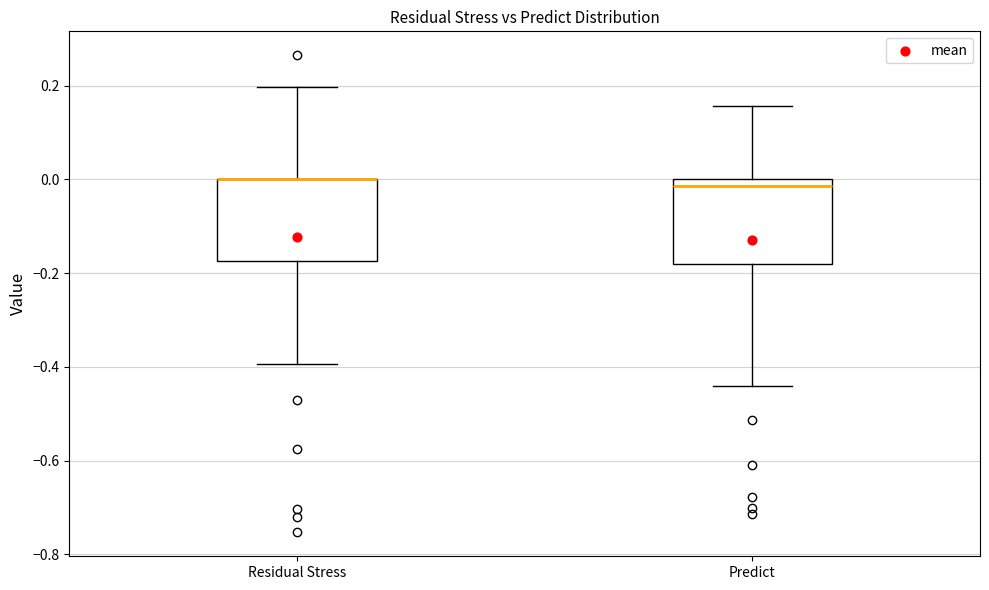

Where does the median line of the box for Predict sit on the y-axis? The values are not printed on the chart, so give them approximately, as read against the axis.

-0.02